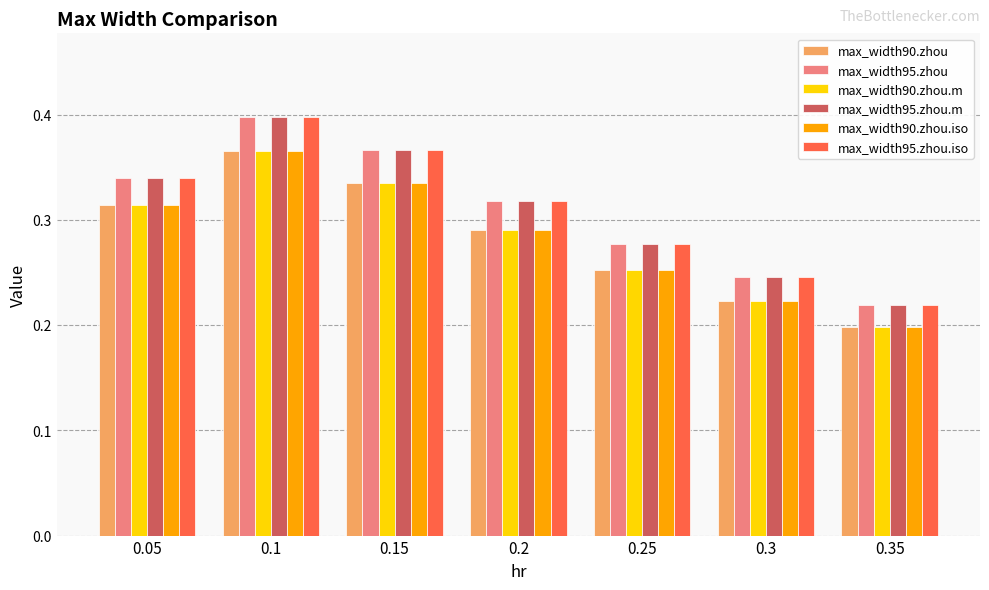

What is the sum of the max_width95.zhou.m values at 0.2 and 0.1?

0.7